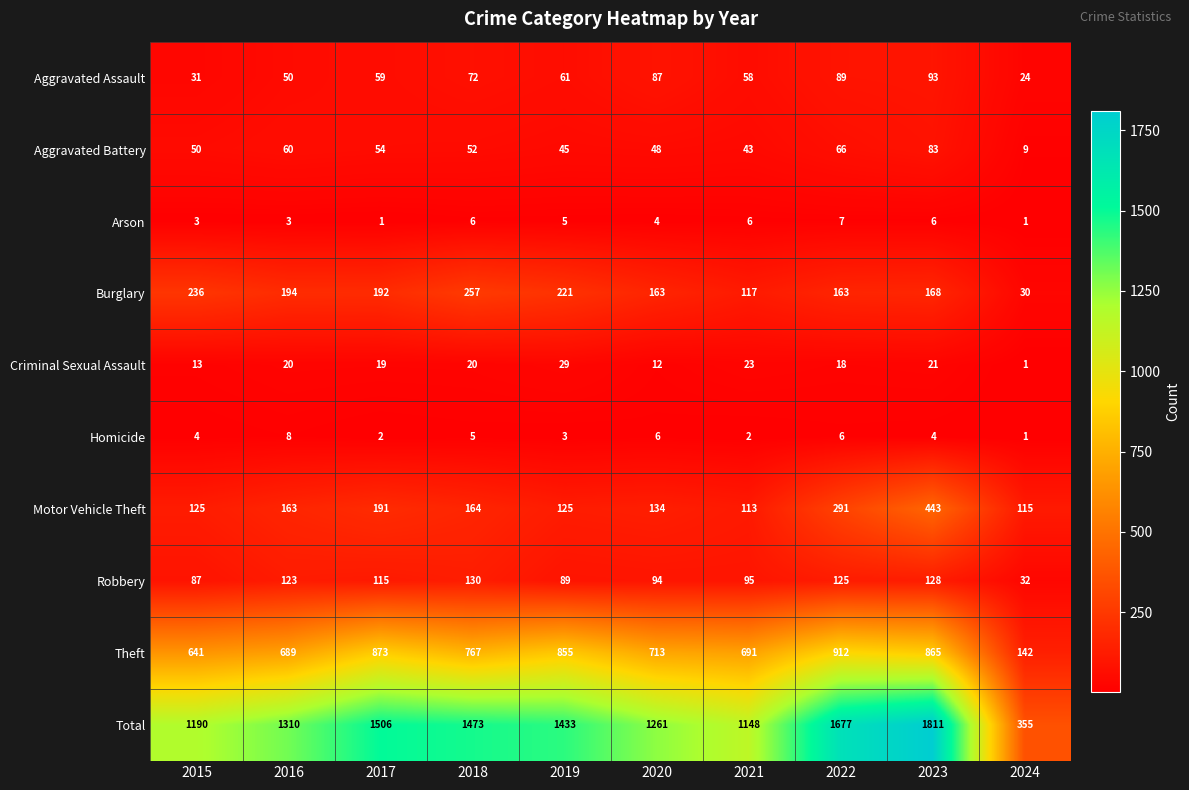

What is the maximum value for Theft?

912